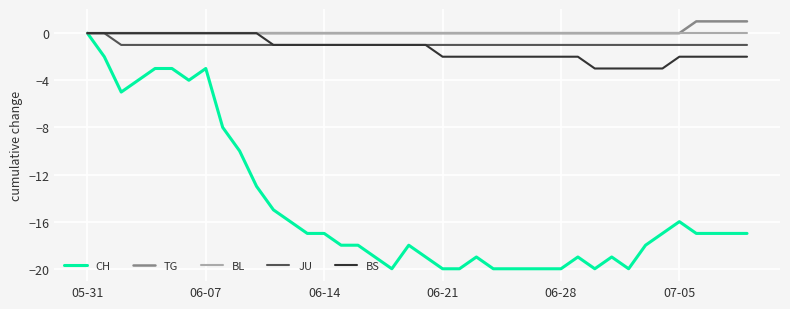

Which series has the widest spread of values?

CH